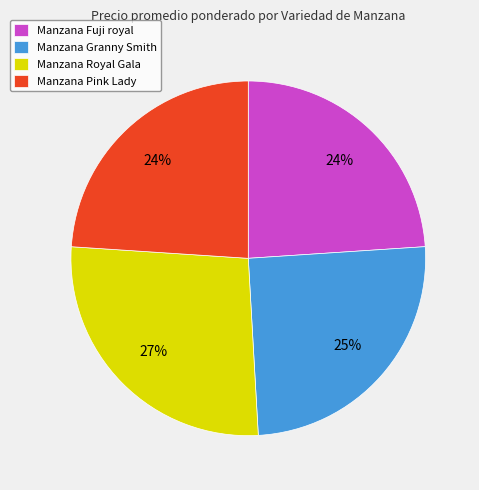

Is there any slice that represents more than half of the pie?

No